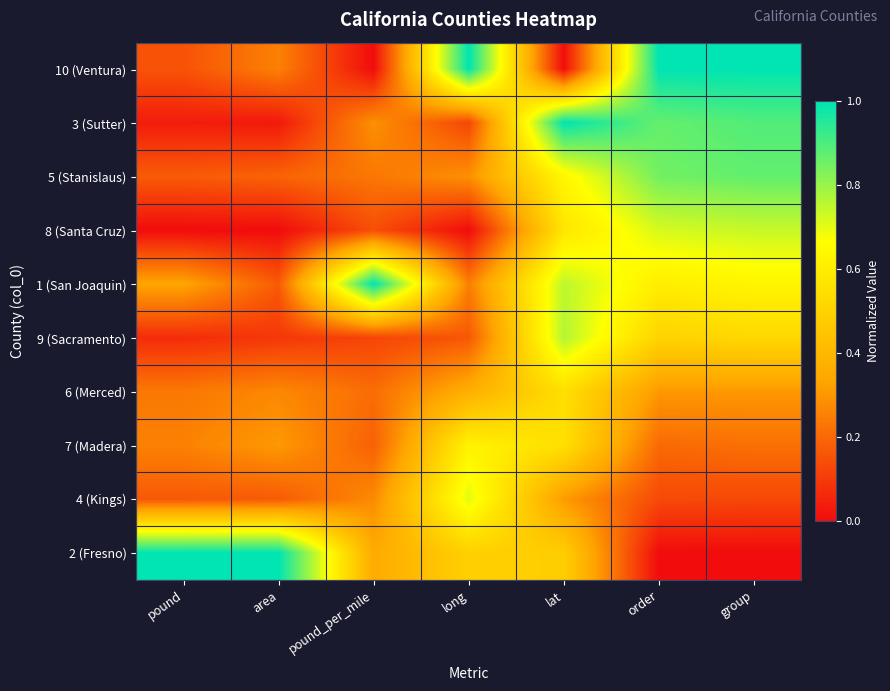

Reading left to right, transcribe all the data shown in this chart.

10 (Ventura): pound=0.2	area=0.3	pound_per_mile=0.0	long=1.0	lat=0.0	order=1.0	group=1.0
3 (Sutter): pound=0.0	area=0.0	pound_per_mile=0.3	long=0.1	lat=1.0	order=0.9	group=0.9
5 (Stanislaus): pound=0.2	area=0.2	pound_per_mile=0.2	long=0.3	lat=0.6	order=0.8	group=0.9
8 (Santa Cruz): pound=0.0	area=0.0	pound_per_mile=0.1	long=0.0	lat=0.6	order=0.7	group=0.7
1 (San Joaquin): pound=0.3	area=0.2	pound_per_mile=1.0	long=0.3	lat=0.8	order=0.6	group=0.6
9 (Sacramento): pound=0.1	area=0.1	pound_per_mile=0.1	long=0.2	lat=0.8	order=0.5	group=0.5
6 (Merced): pound=0.2	area=0.3	pound_per_mile=0.2	long=0.4	lat=0.5	order=0.3	group=0.3
7 (Madera): pound=0.3	area=0.3	pound_per_mile=0.2	long=0.6	lat=0.5	order=0.2	group=0.2
4 (Kings): pound=0.2	area=0.2	pound_per_mile=0.3	long=0.7	lat=0.3	order=0.1	group=0.1
2 (Fresno): pound=1.0	area=1.0	pound_per_mile=0.4	long=0.5	lat=0.5	order=0.0	group=0.0